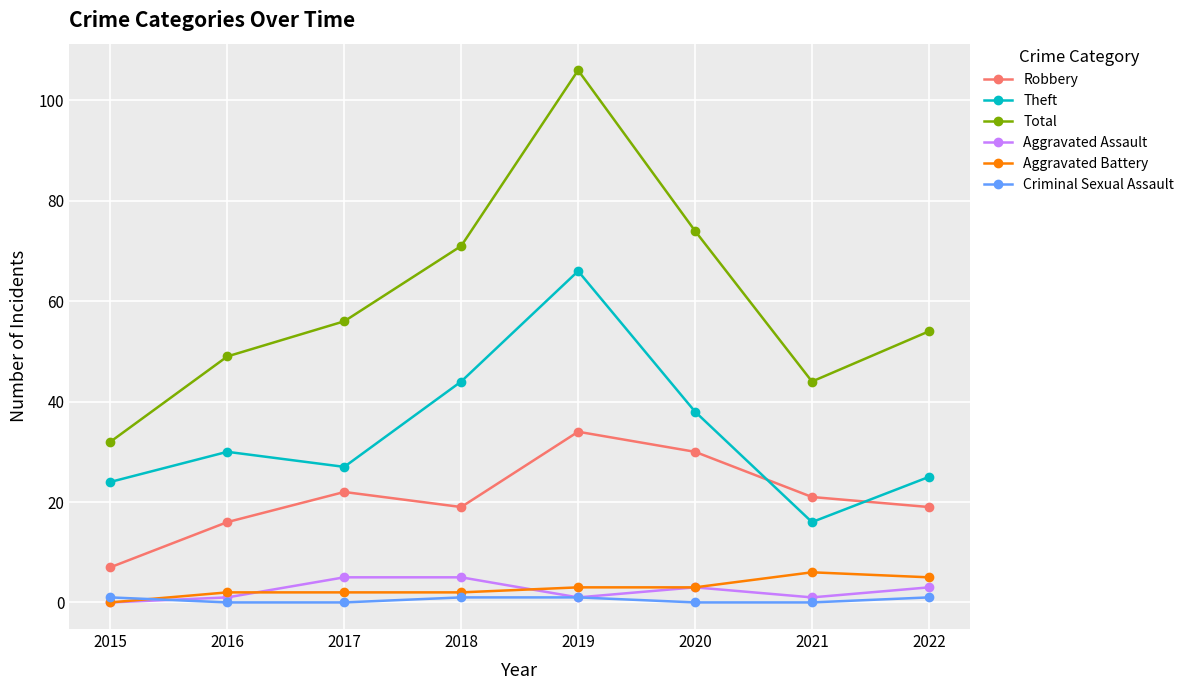

True or false: Criminal Sexual Assault has more than 1 points higher than both neighbors.

False